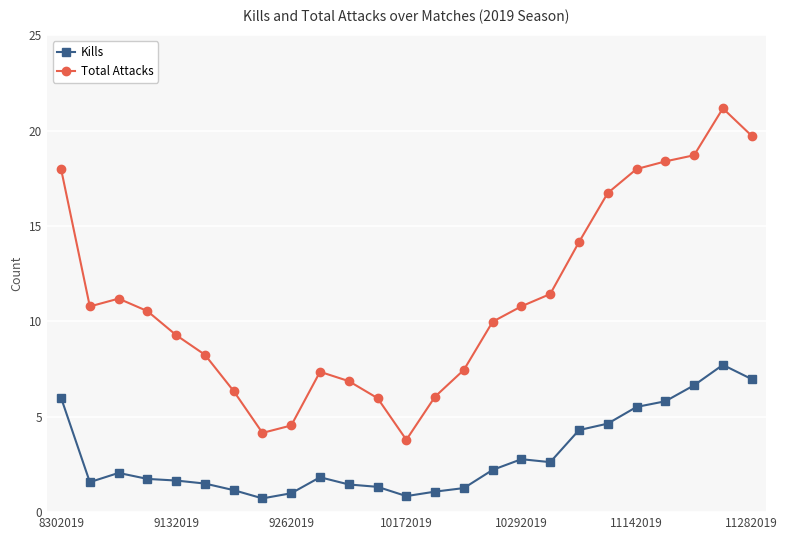

What is the value of the Kills point at the 16th from the left?

2.2